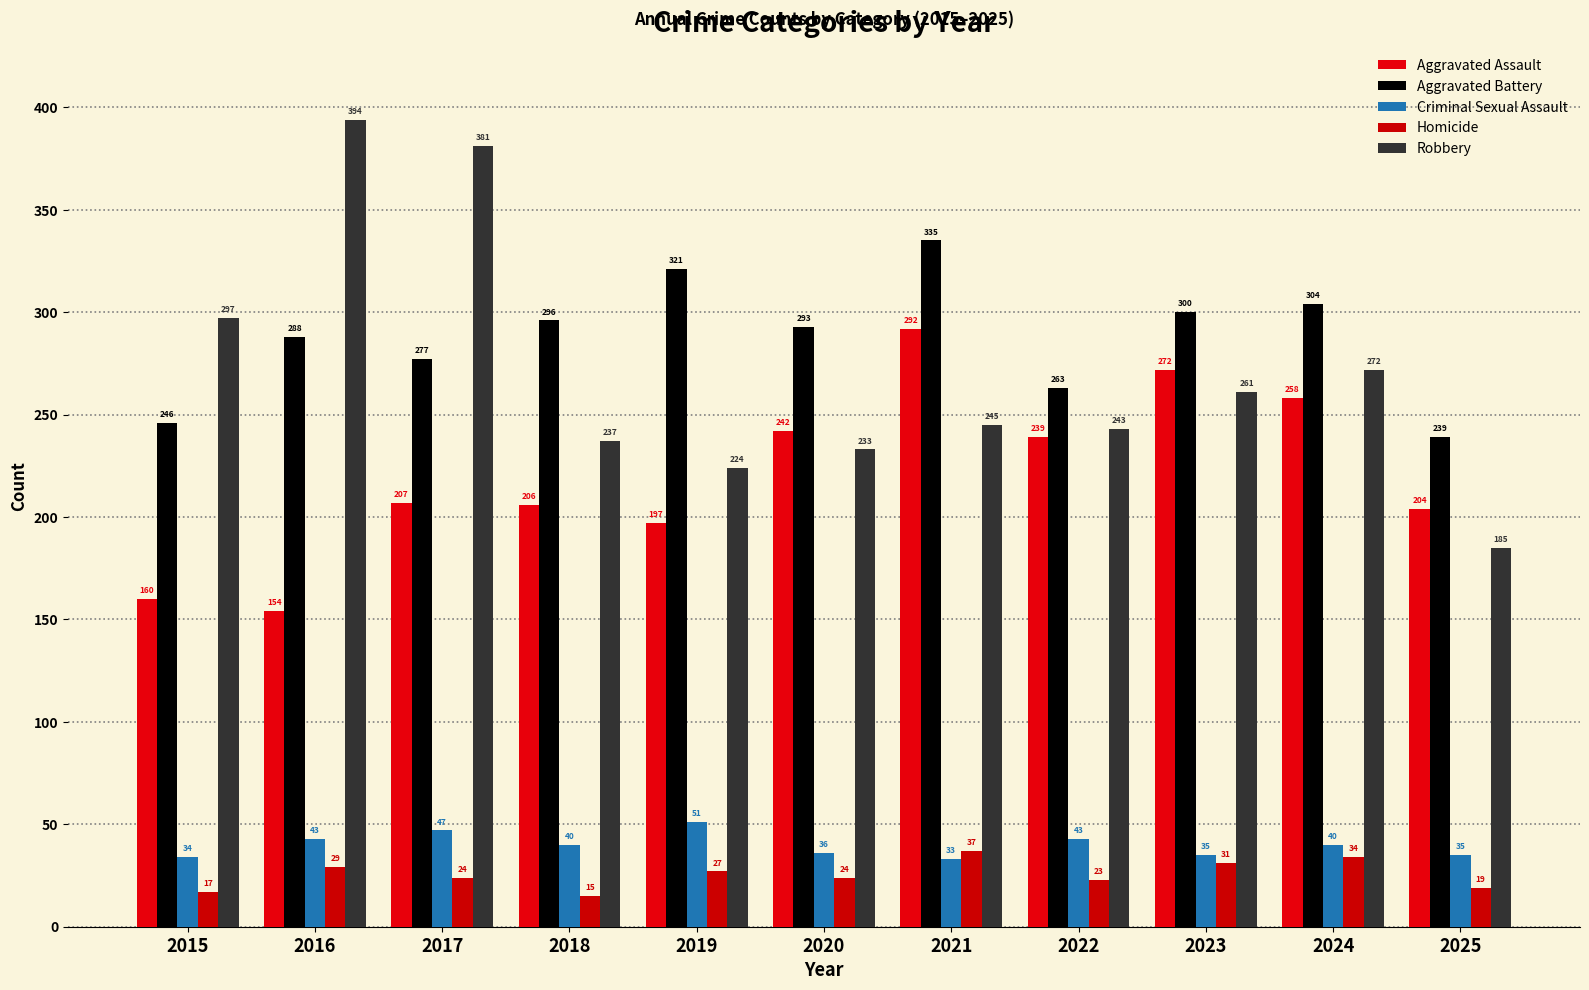

What is the average value of the Homicide series?

25